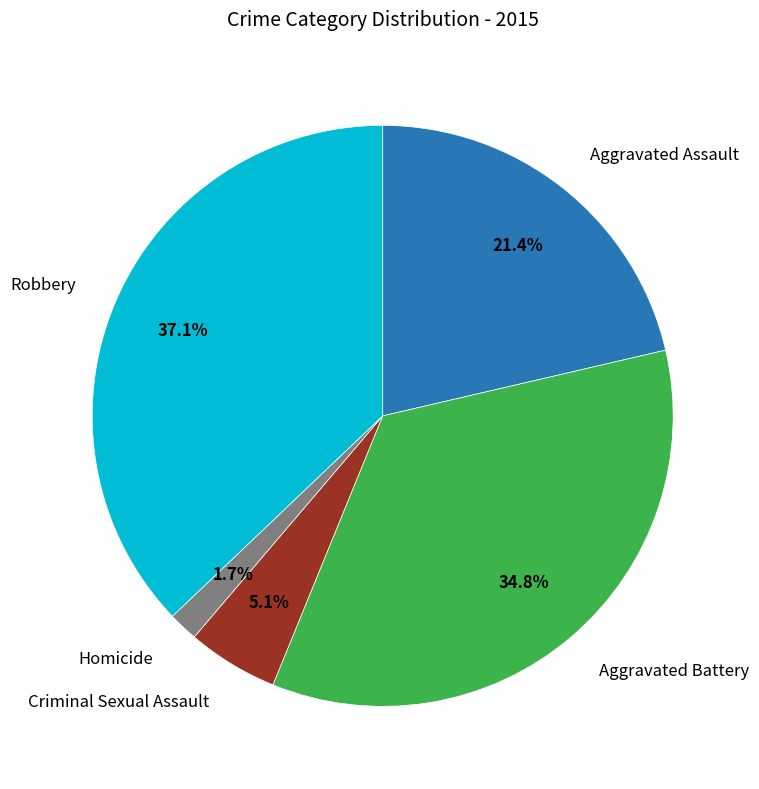

Is there any slice that represents more than half of the pie?

No